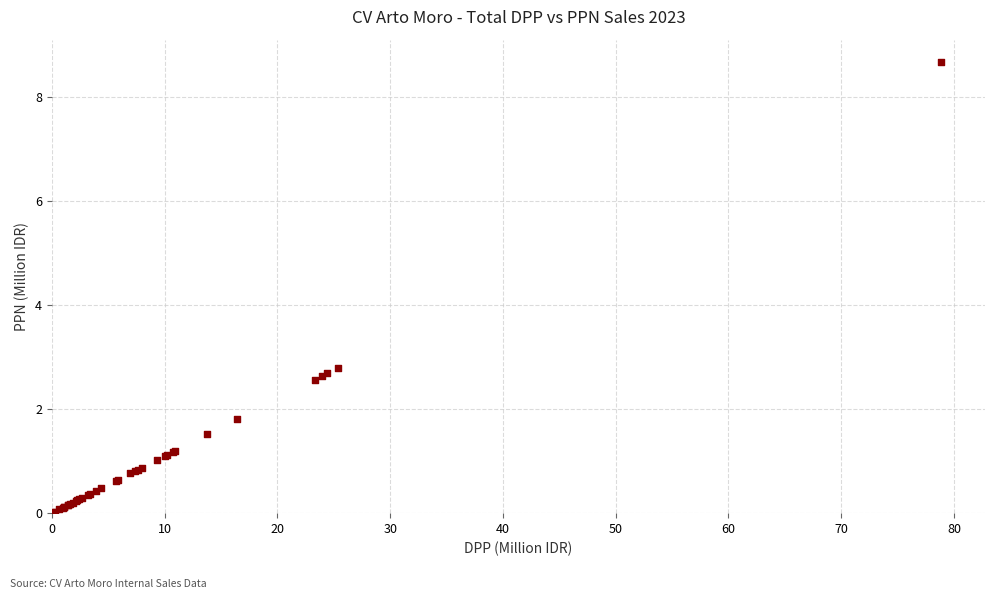

What Y value in the scatter plot is closest to 4?

2.8